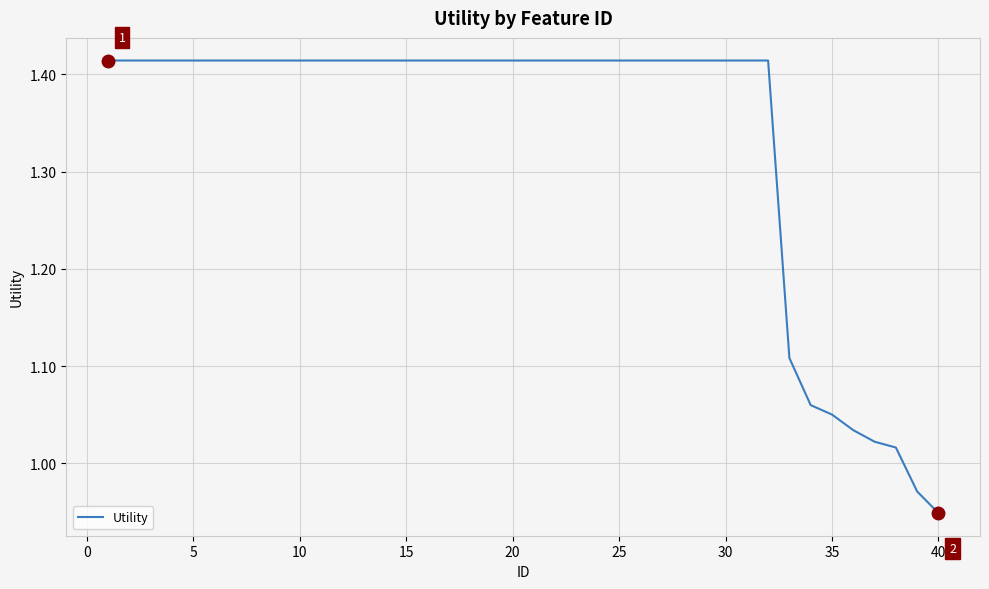

What is the difference between the maximum and minimum values?

0.5